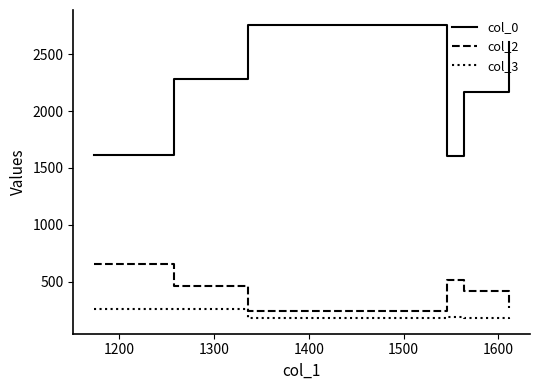

True or false: col_2 and col_0 cross at least once.

False